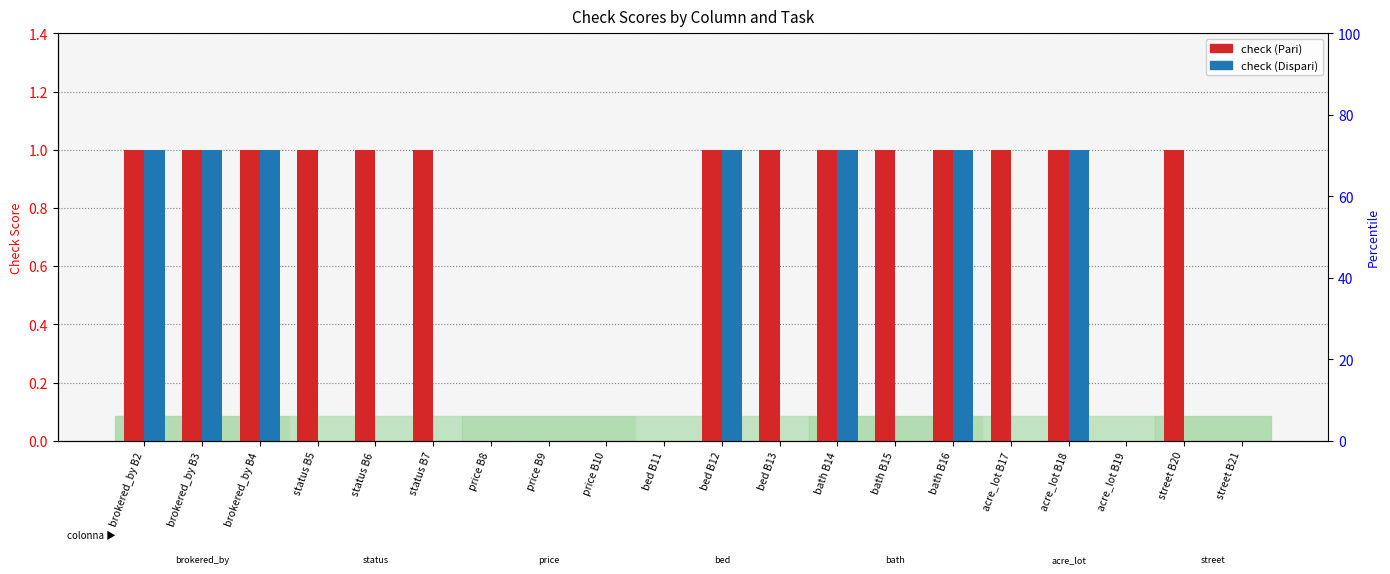

List the labels in order of check (Dispari) value, largest first.

brokered_by B2, brokered_by B3, brokered_by B4, bed B12, bath B14, bath B16, acre_lot B18, status B5, status B6, status B7, price B8, price B9, price B10, bed B11, bed B13, bath B15, acre_lot B17, acre_lot B19, street B20, street B21